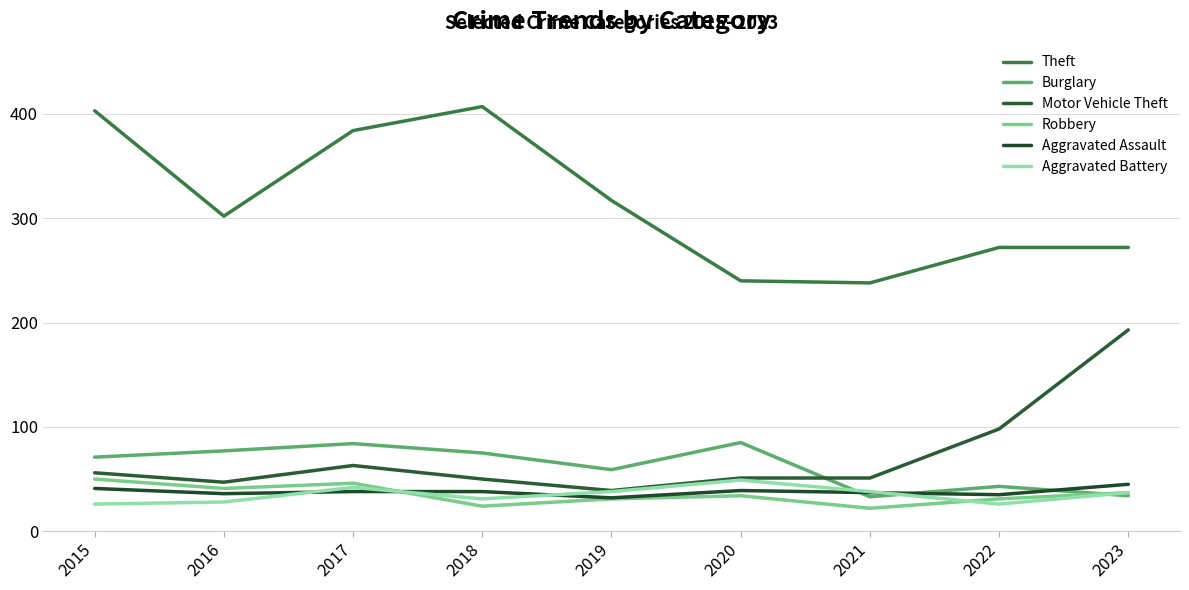

At which category does the chart reach its minimum across all series?

2021